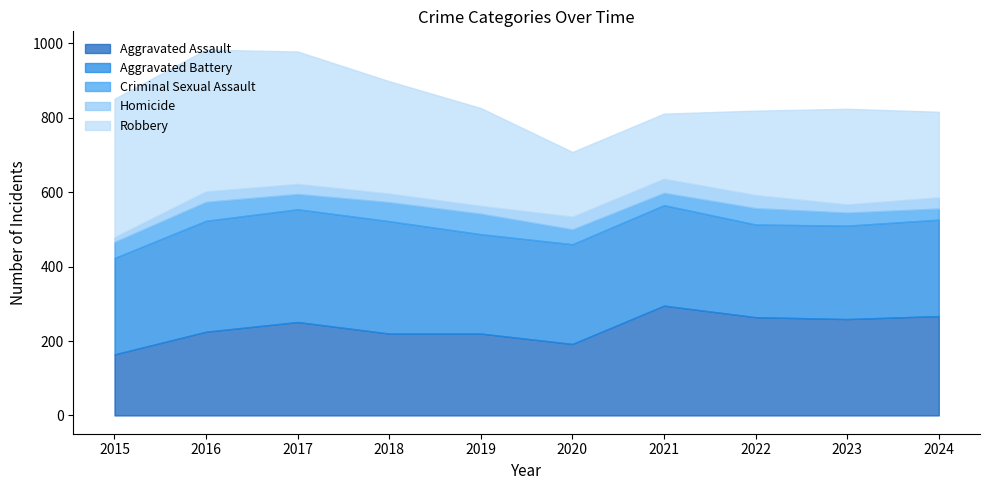

The value of Robbery at 2019 is 117. True or false?

False